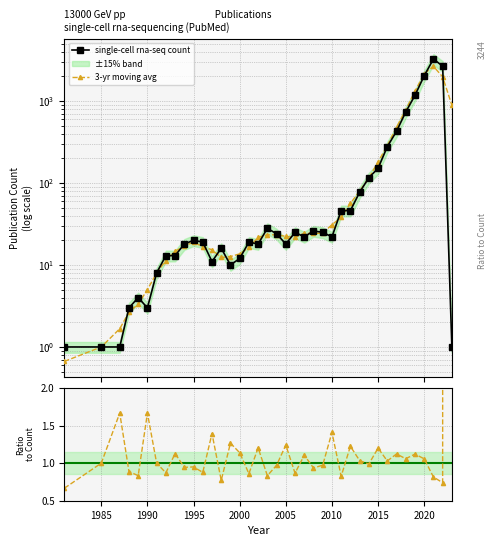

True or false: Ratio to count and single-cell rna-seq count cross at least once.

True